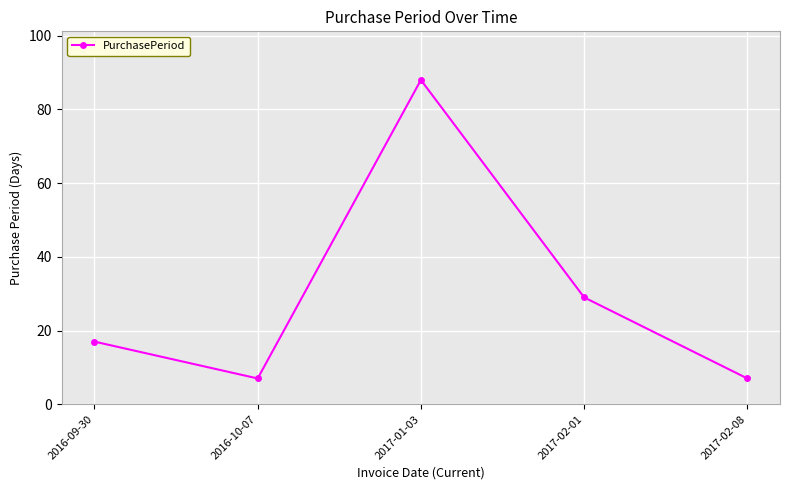

Between 2016-10-07 and 2017-01-03, which is larger?

2017-01-03